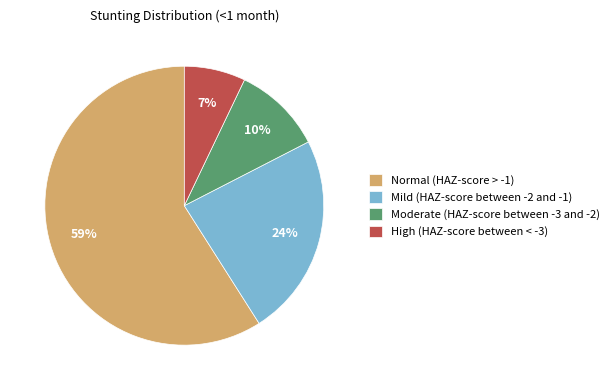

Rank the categories by value from highest to lowest.

Normal (HAZ-score > -1), Mild (HAZ-score between -2 and -1), Moderate (HAZ-score between -3 and -2), High (HAZ-score between < -3)